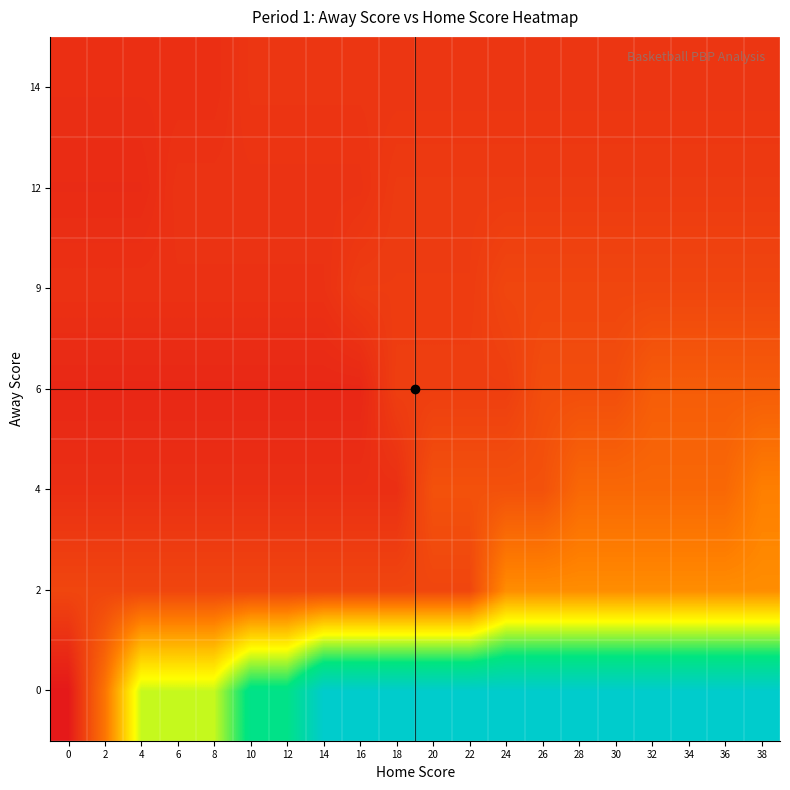

What is the total value across all series at 6?

8.5